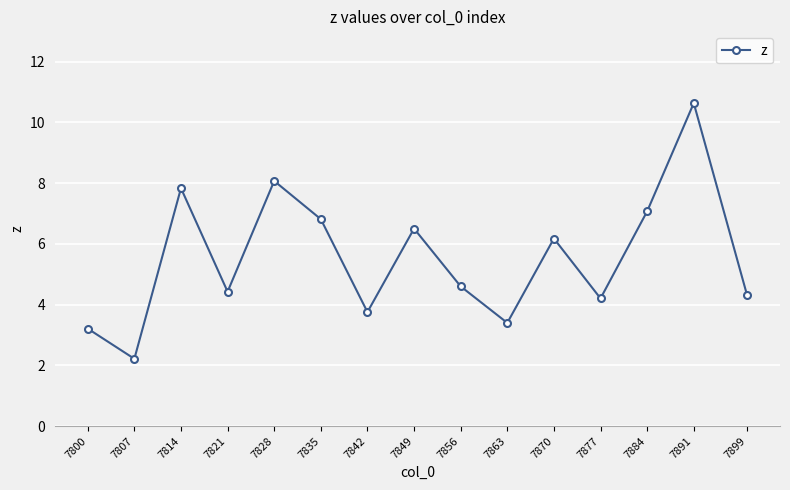

Reading left to right, what are all the values shown in this chart?

7800=3.2	7807=2.2	7814=7.8	7821=4.4	7828=8.1	7835=6.8	7842=3.8	7849=6.5	7856=4.6	7863=3.4	7870=6.2	7877=4.2	7884=7.1	7891=10.6	7899=4.3